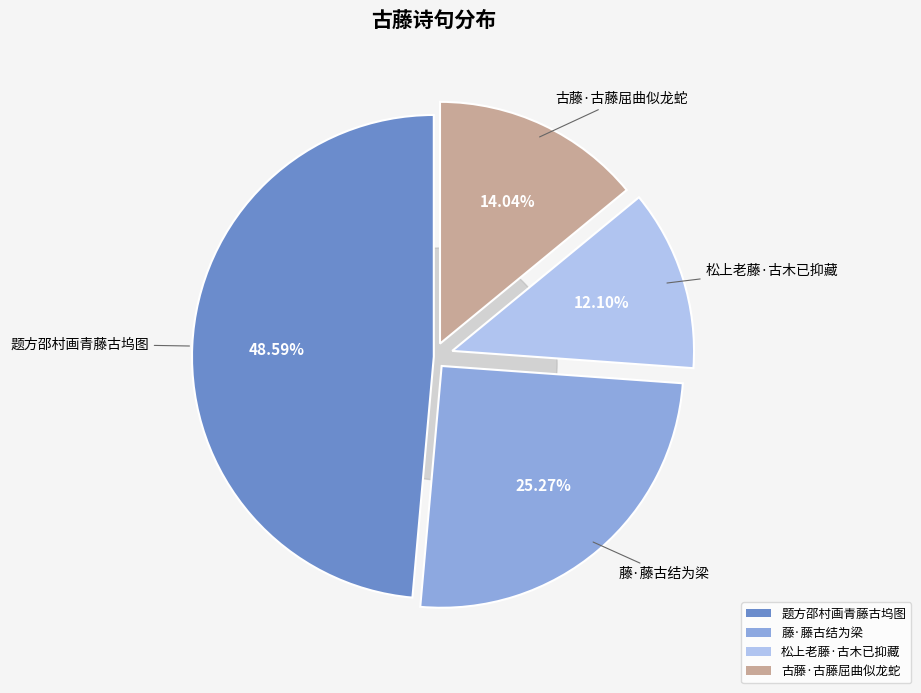

Which slice is the largest?

题方邵村画青藤古坞图